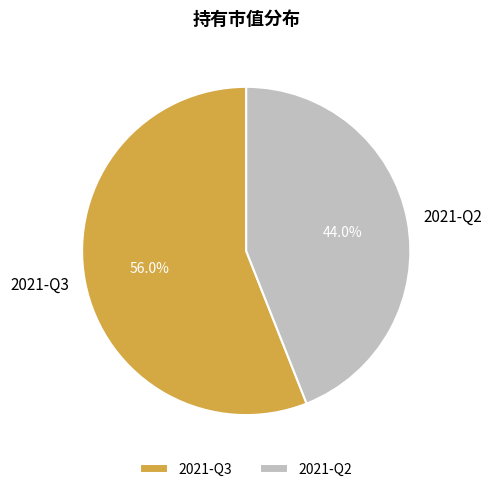

Is it true that 2021-Q2 is 44% of the pie?

True